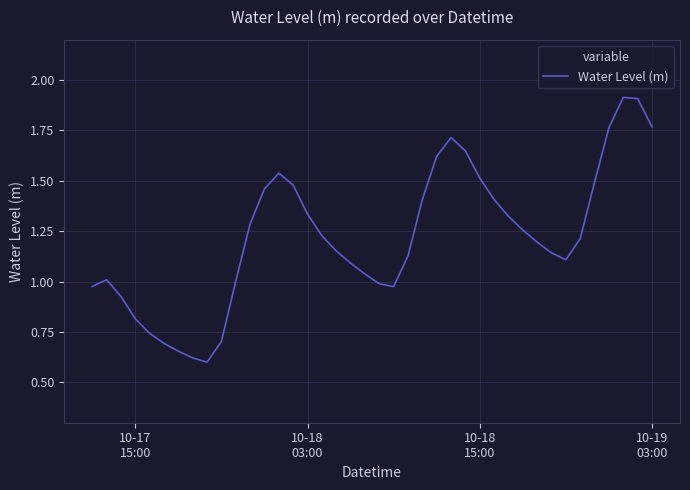

What is the greatest value displayed?

1.9